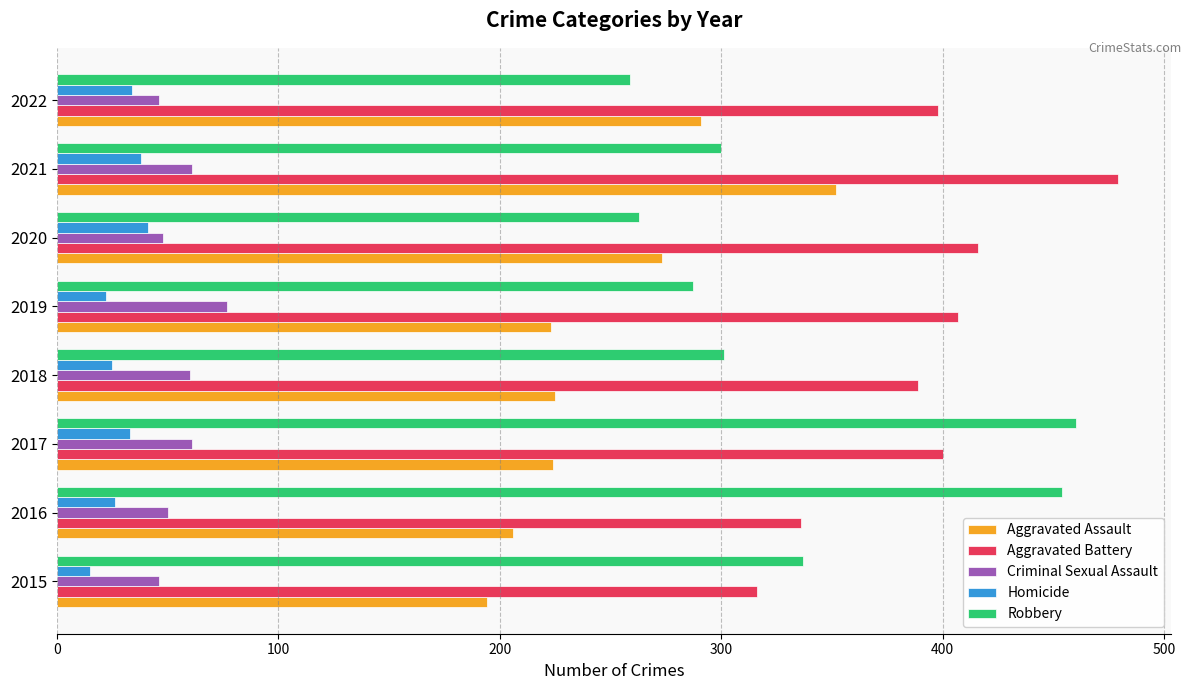

Which series has the largest total across all categories?

Aggravated Battery